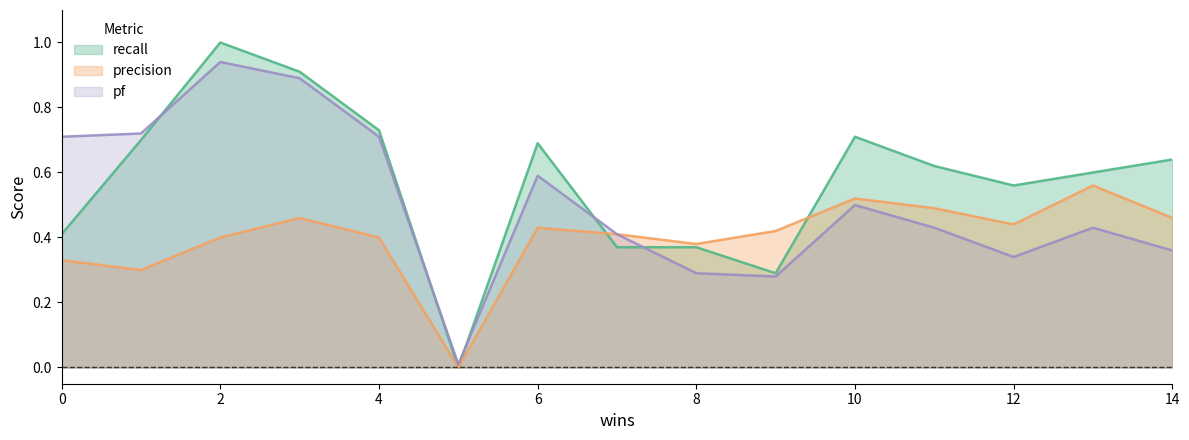

List the labels in order of precision value, largest first.

13, 10, 11, 3, 14, 12, 6, 9, 7, 2, 4, 8, 0, 1, 5